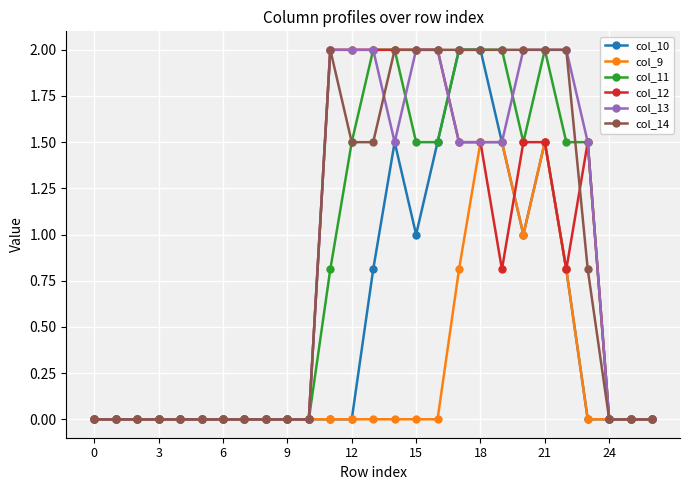

What is the maximum value for col_11?

2.0